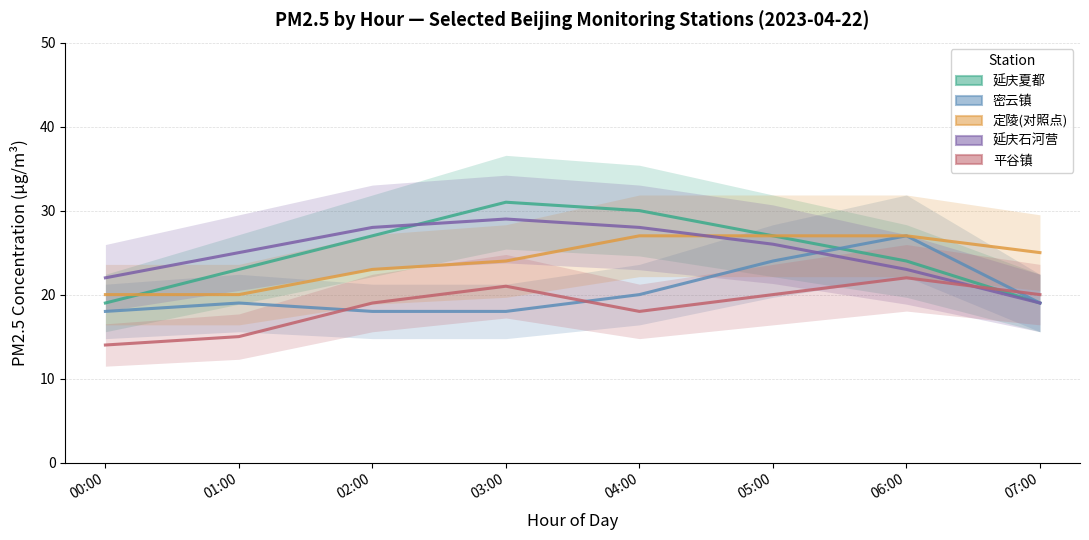

Where is 密云镇 nearest to the value 22?

04:00